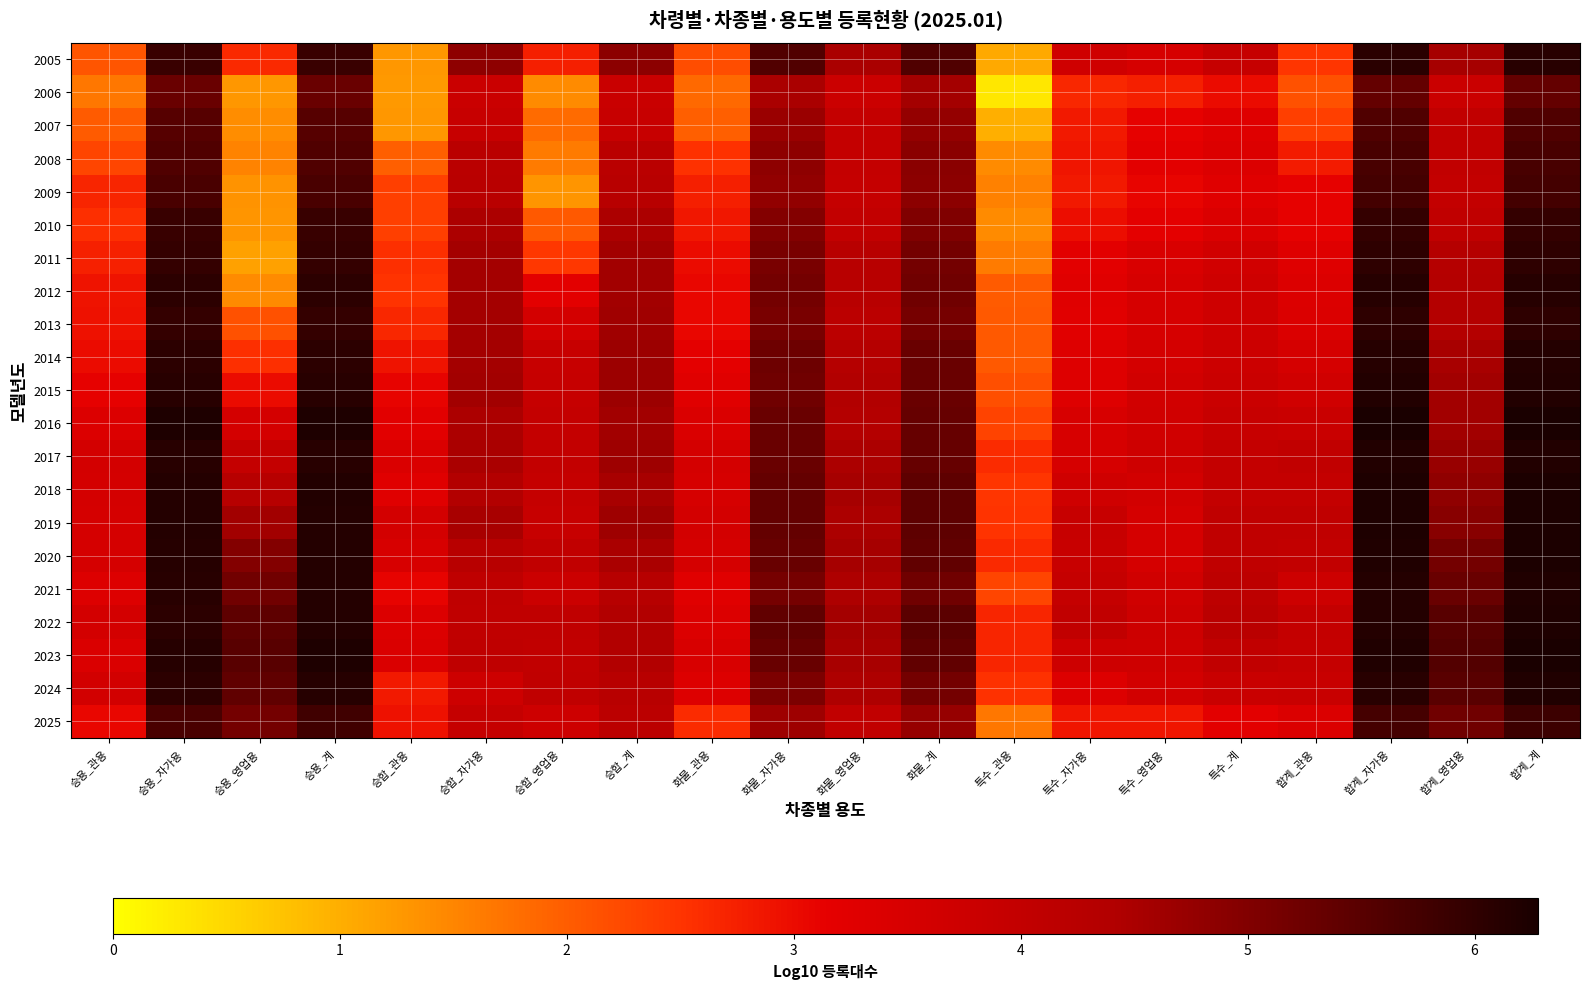

At how many categories does at least one series exceed 3?

19